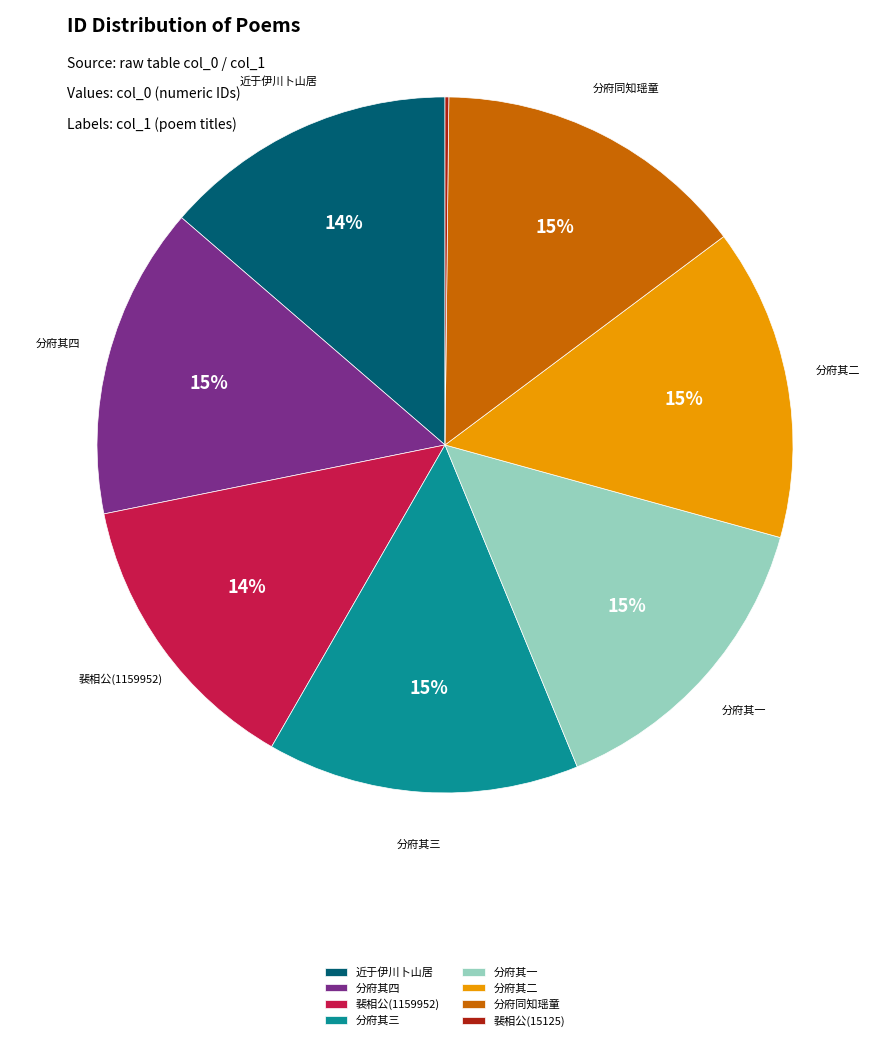

What is the ratio of the value at 分府其四 to the value at 分府其三?

1.0